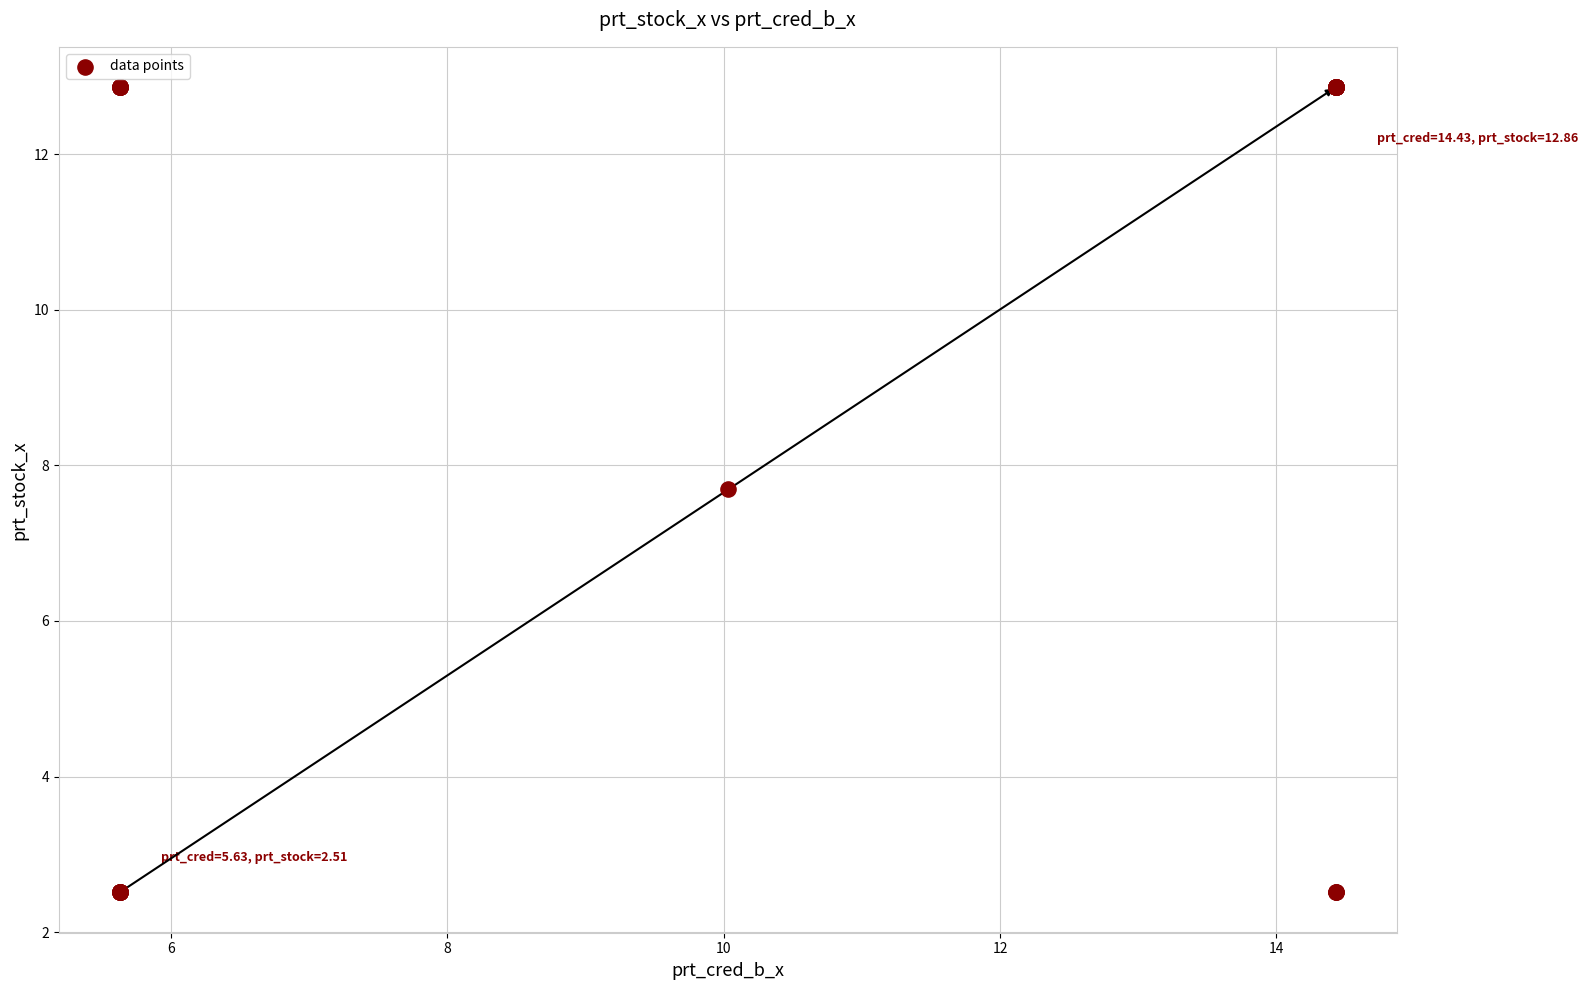

What Y value in the scatter plot is closest to 7?

7.7